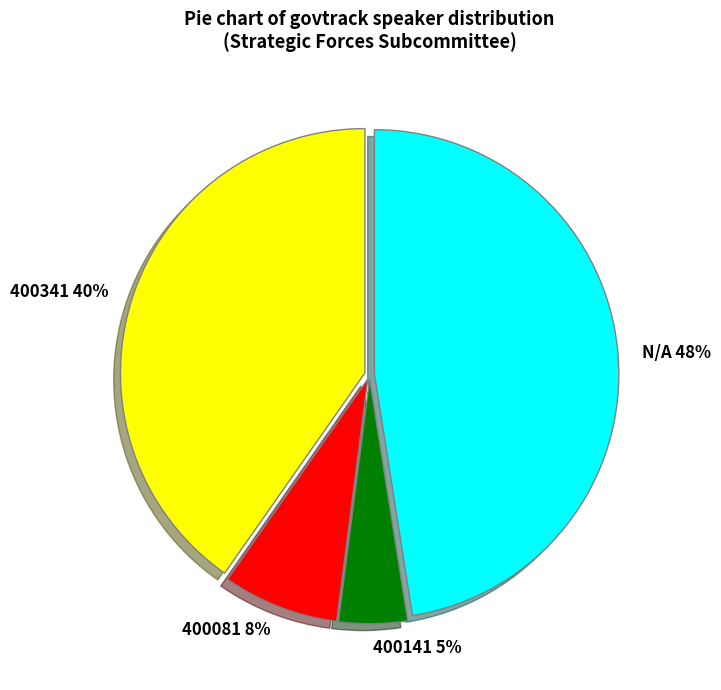

Combined, do 400141 5% and 400081 8% account for over 50%?

No